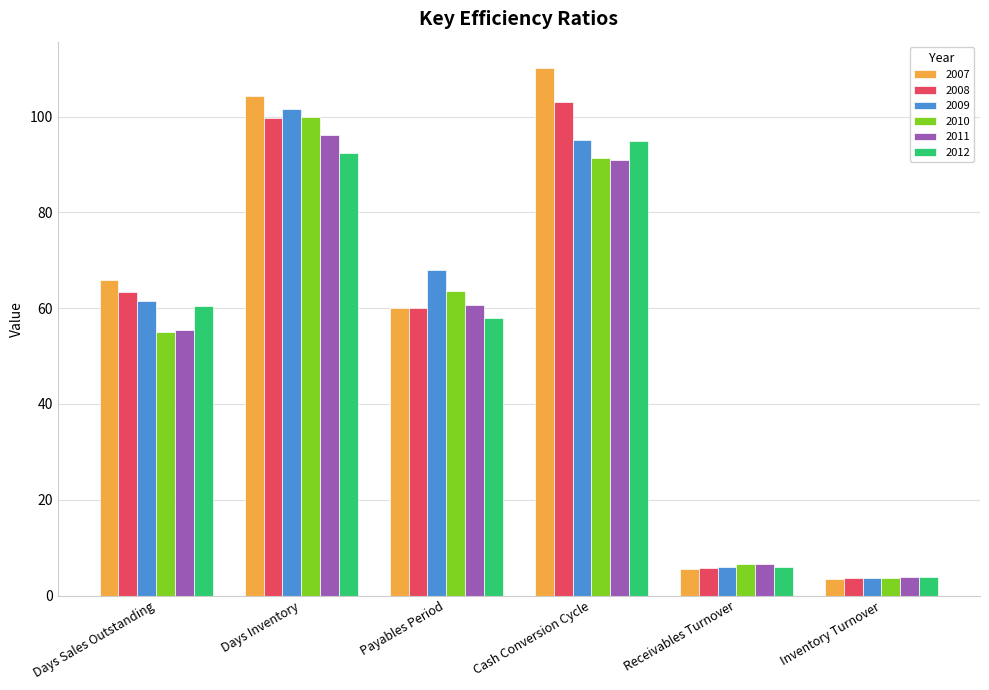

The value of 2007 at Days Sales Outstanding is 37.4. True or false?

False